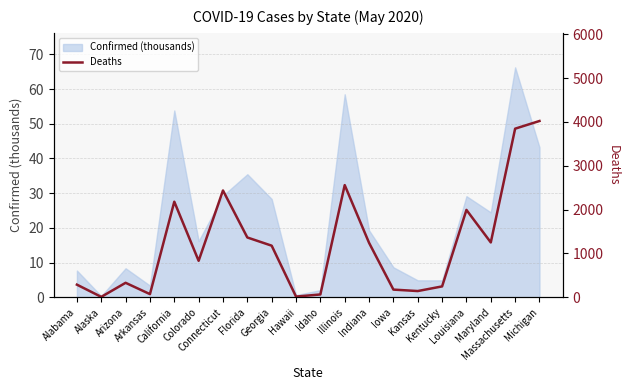

How many lines are shown in the chart?

1